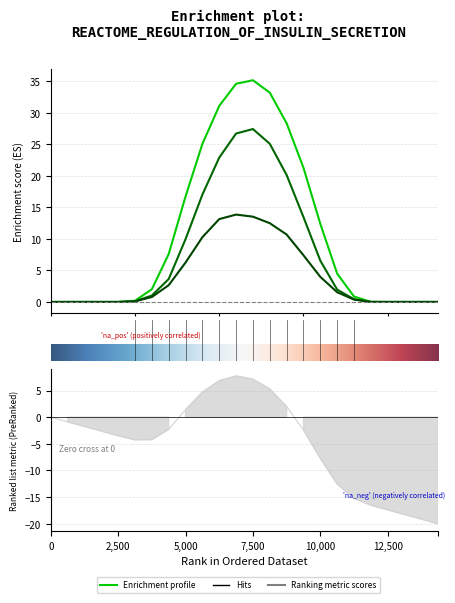

At how many categories does at least one series exceed 28?

5